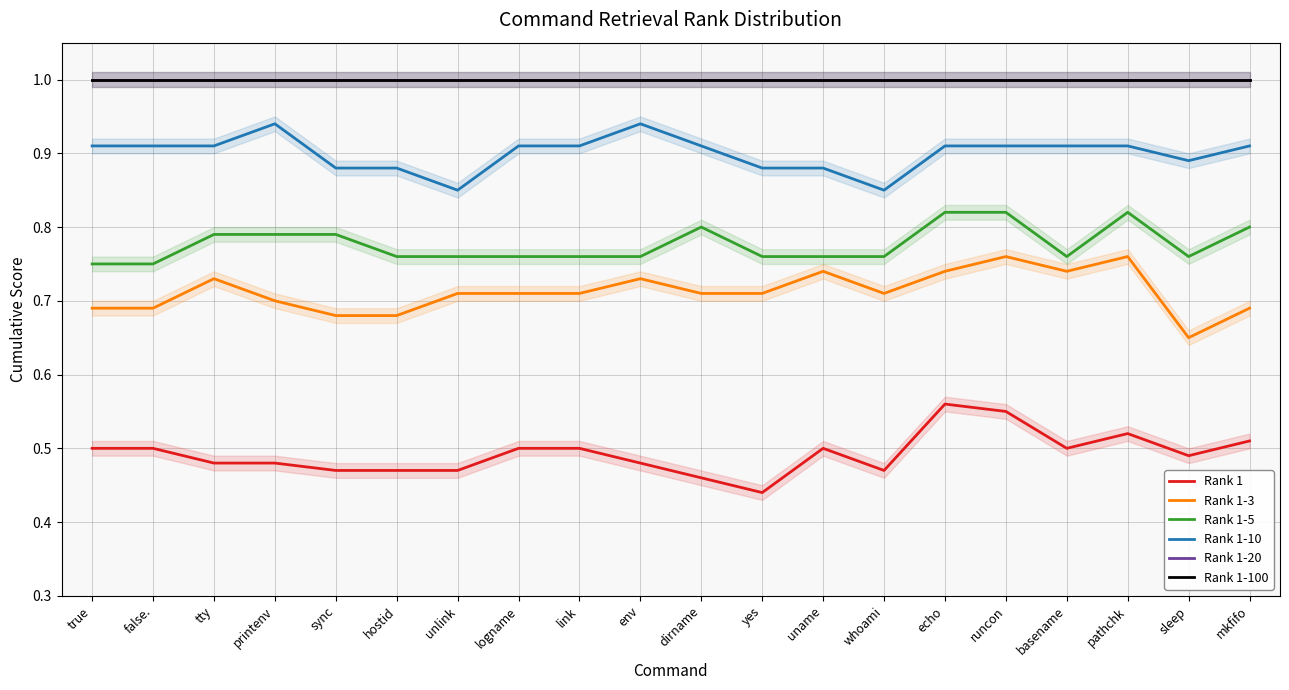

Rank the series by their maximum value, from lowest to highest.

Rank 1, Rank 1-3, Rank 1-5, Rank 1-10, Rank 1-20, Rank 1-100